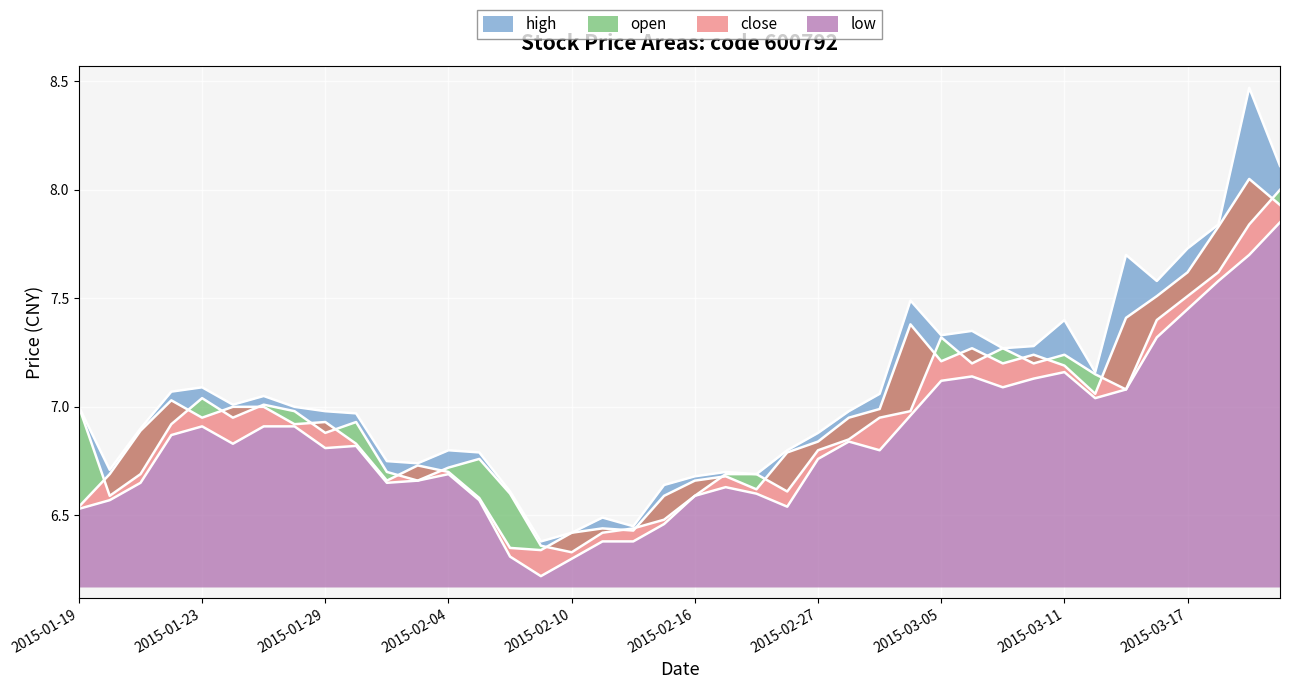

What is the average value of the open series?

6.9